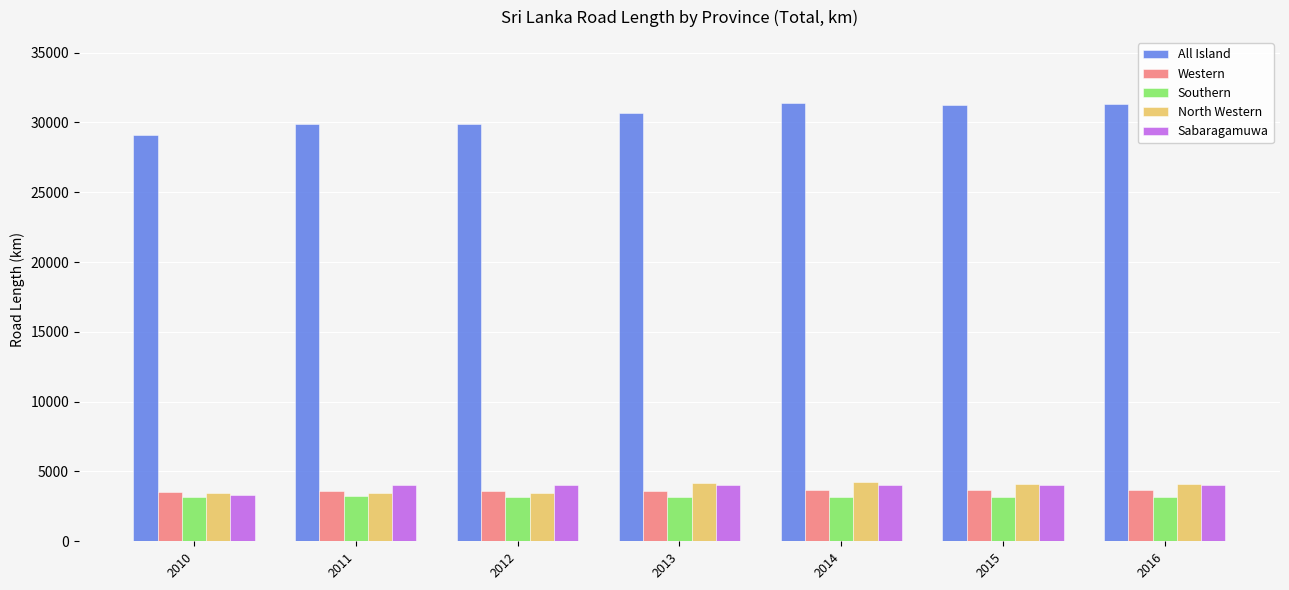

Which series has the largest total across all categories?

All Island